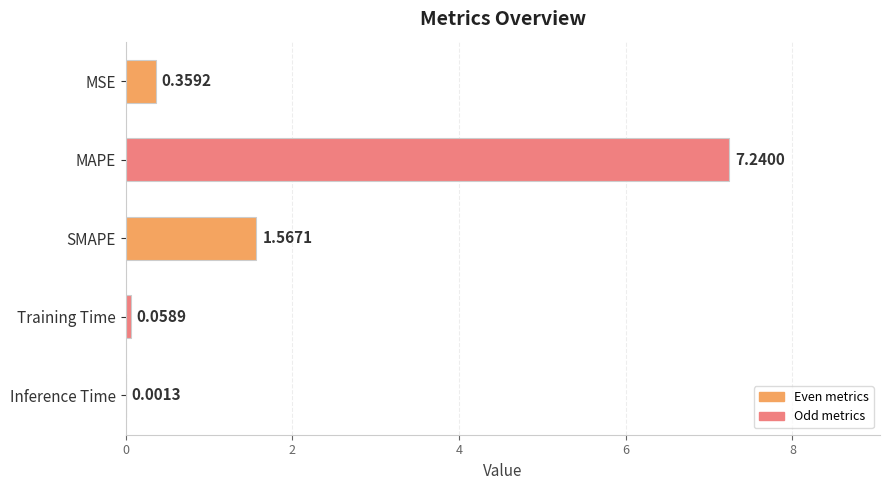

What is the sum of the values at MAPE and MSE?

7.6